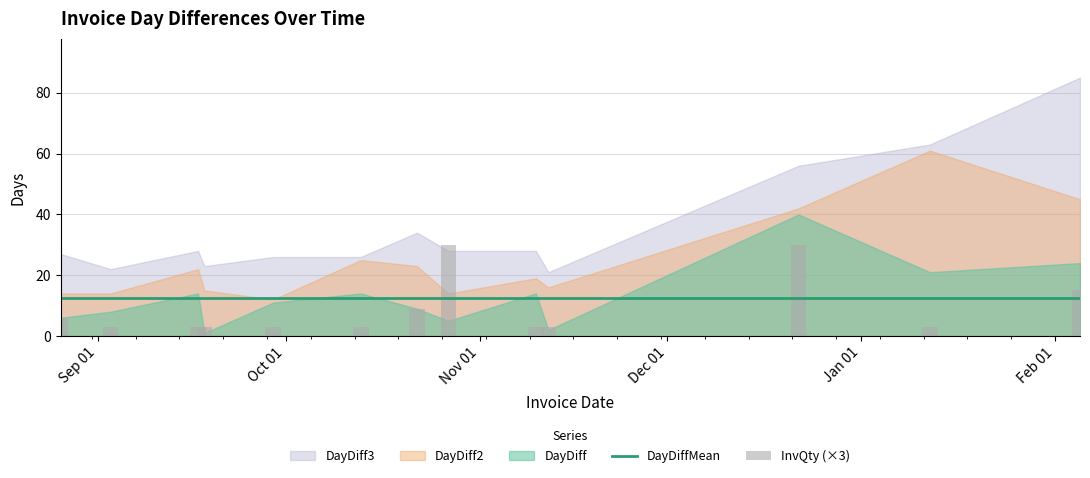

What is the difference between the maximum and second lowest values in the InvQty (×3) series?

27.0